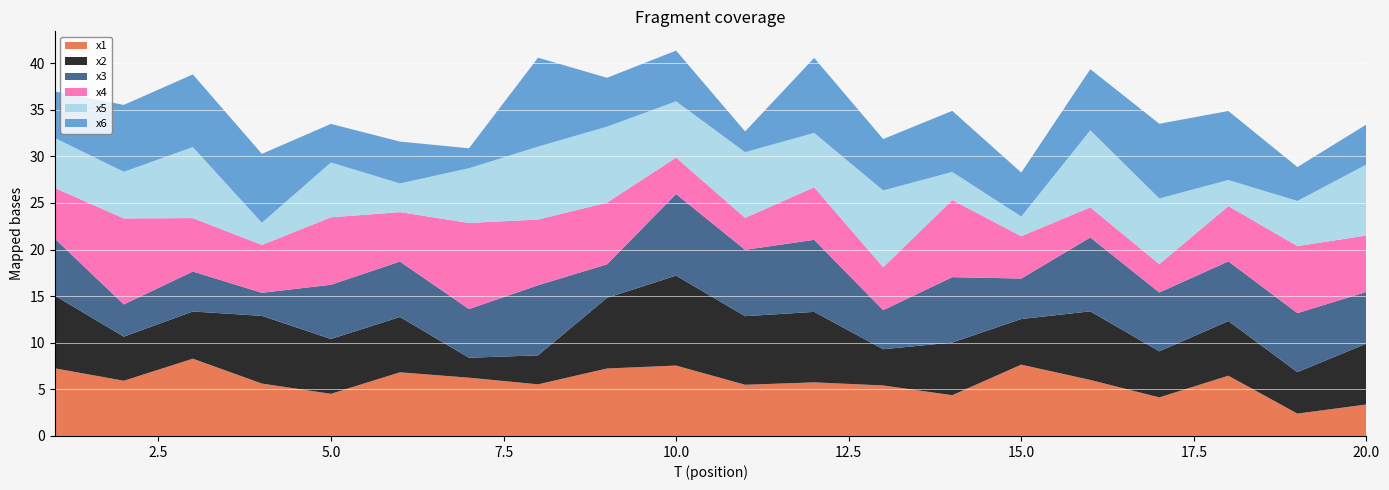

Reading left to right, extract all data points from this chart.

x1: 7.3	5.9	8.3	5.6	4.5	6.8	6.3	5.5	7.2	7.6	5.5	5.8	5.4	4.4	7.7	6.0	4.1	6.5	2.4	3.4
x2: 7.8	4.7	5.1	7.3	5.9	5.9	2.1	3.1	7.6	9.6	7.4	7.6	3.9	5.7	4.9	7.4	4.9	5.9	4.5	6.5
x3: 6.1	3.5	4.3	2.5	5.8	6.0	5.2	7.5	3.6	8.8	7.1	7.7	4.2	7.0	4.3	7.9	6.3	6.4	6.3	5.6
x4: 5.4	9.2	5.7	5.1	7.2	5.3	9.2	7.1	6.6	3.9	3.4	5.6	4.6	8.3	4.5	3.2	3.0	5.9	7.2	6.1
x5: 5.4	5.0	7.6	2.4	5.9	3.1	5.9	7.8	8.2	6.0	7.0	5.8	8.2	3.0	2.1	8.3	7.0	2.8	4.8	7.6
x6: 5.0	7.2	7.8	7.4	4.1	4.5	2.1	9.5	5.2	5.4	2.2	8.0	5.5	6.6	4.7	6.6	8.0	7.4	3.6	4.3